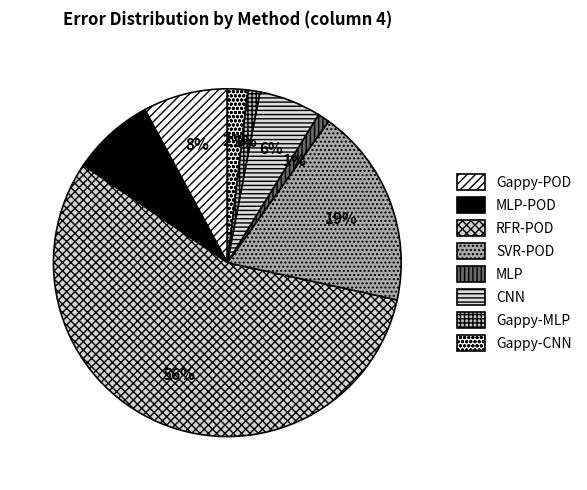

What is the majority slice?

RFR-POD